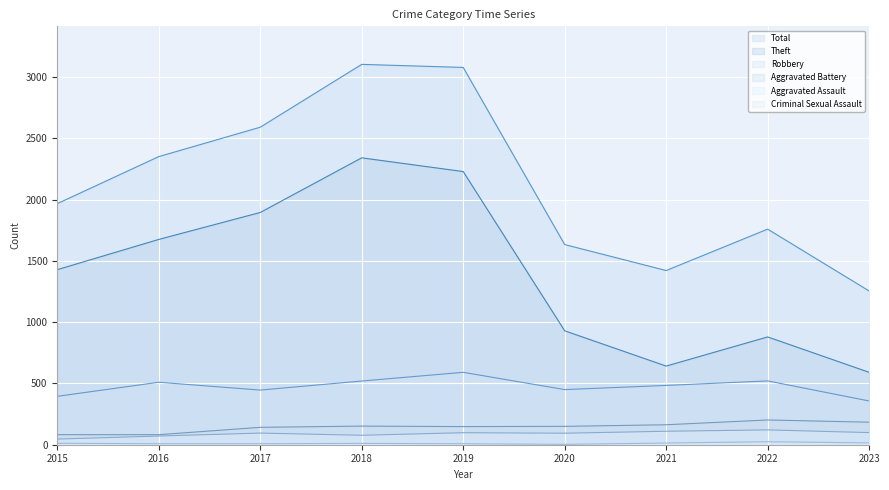

True or false: Criminal Sexual Assault has more than 2 points higher than both neighbors.

False